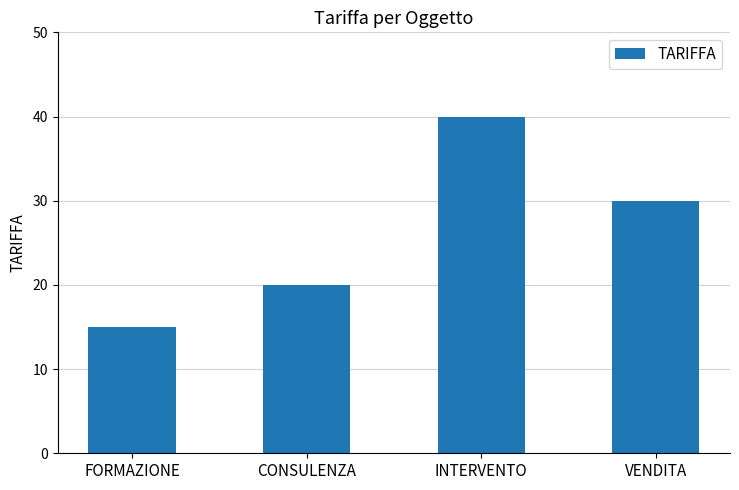

At which label is the value closest to 27?

VENDITA